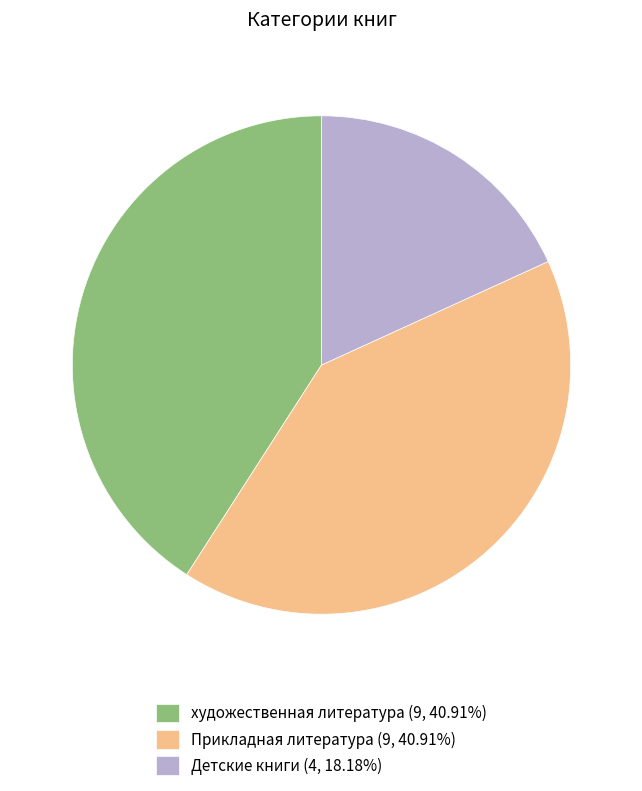

Is there any slice that represents more than half of the pie?

No